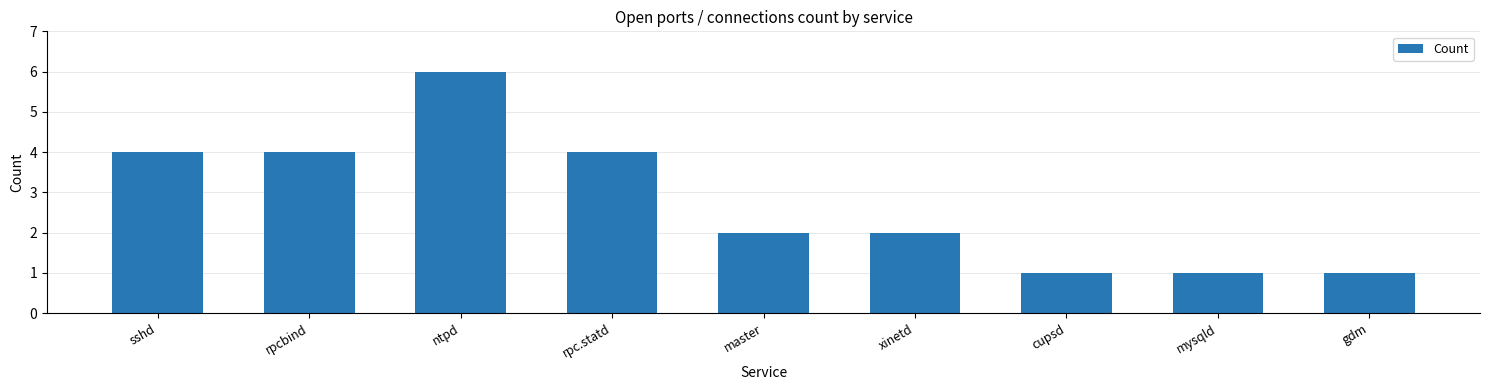

At which label does the data first exceed 2?

sshd